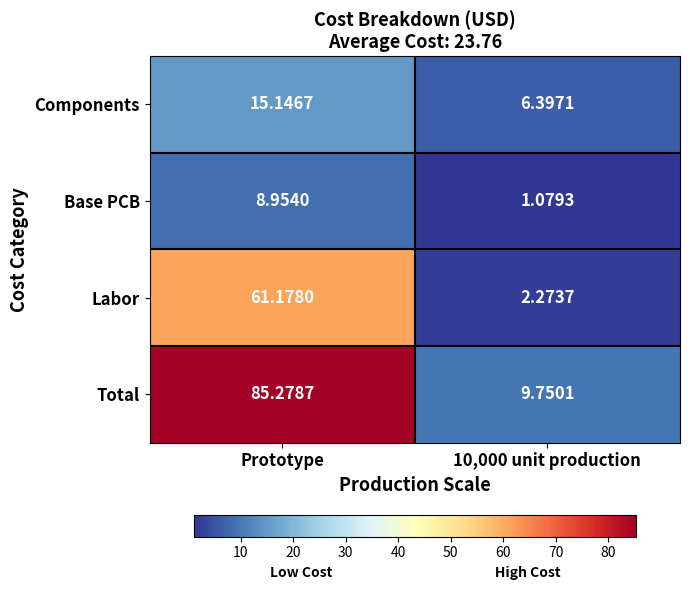

List the series in order of their peak value, lowest first.

Base PCB, Components, Labor, Total